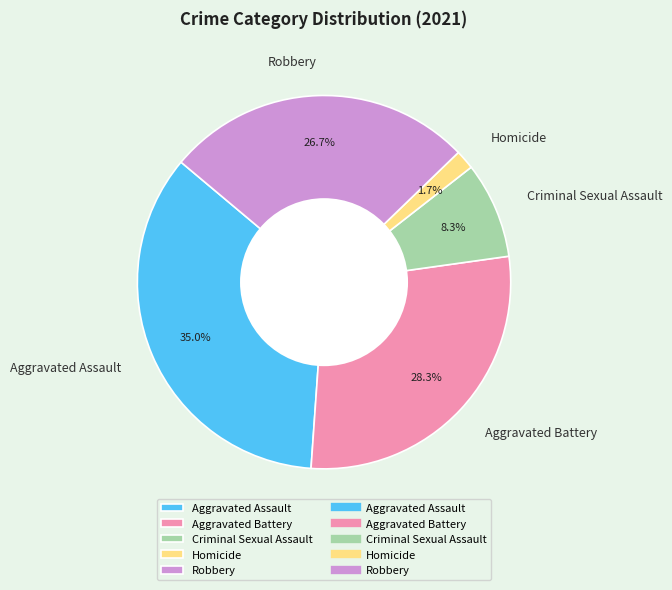

Which category has the smallest portion of the pie?

Homicide